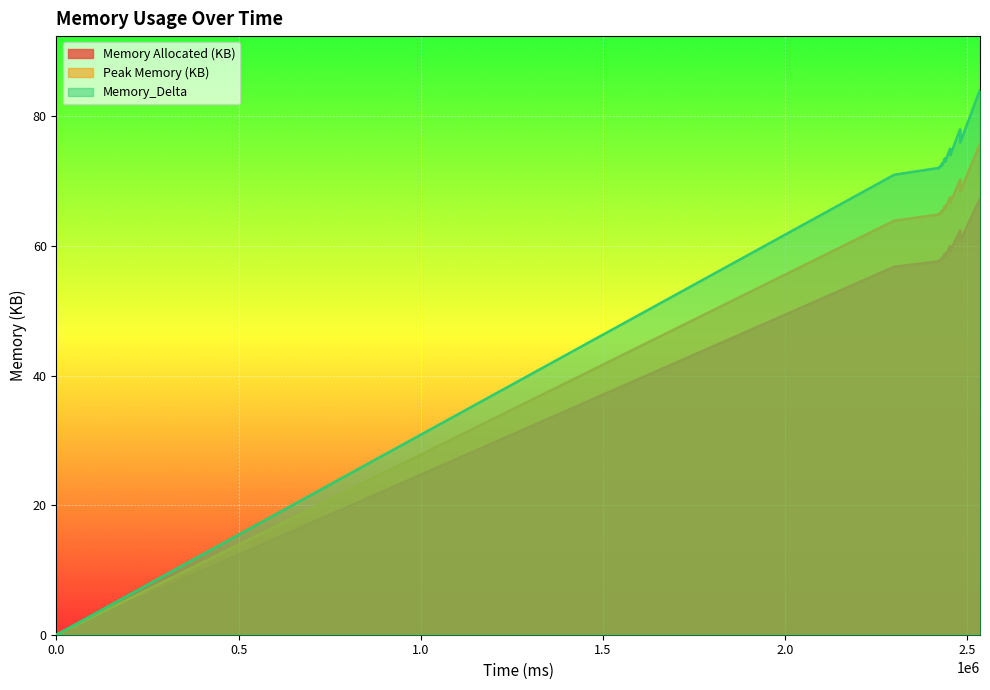

True or false: Memory_Delta and Peak Memory (KB) cross at least once.

False